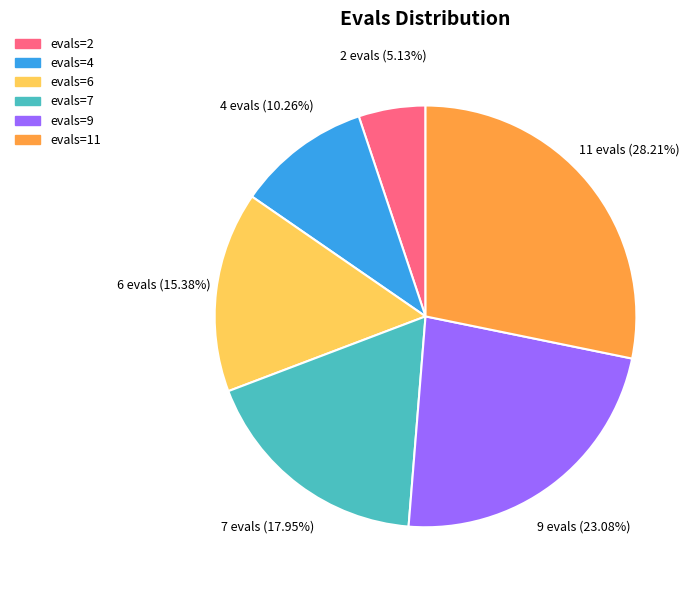

Is it true that evals=4 is 1% of the pie?

False